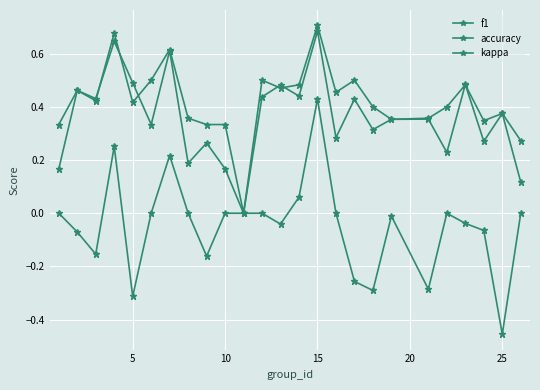

True or false: kappa and f1 intersect in this chart.

False